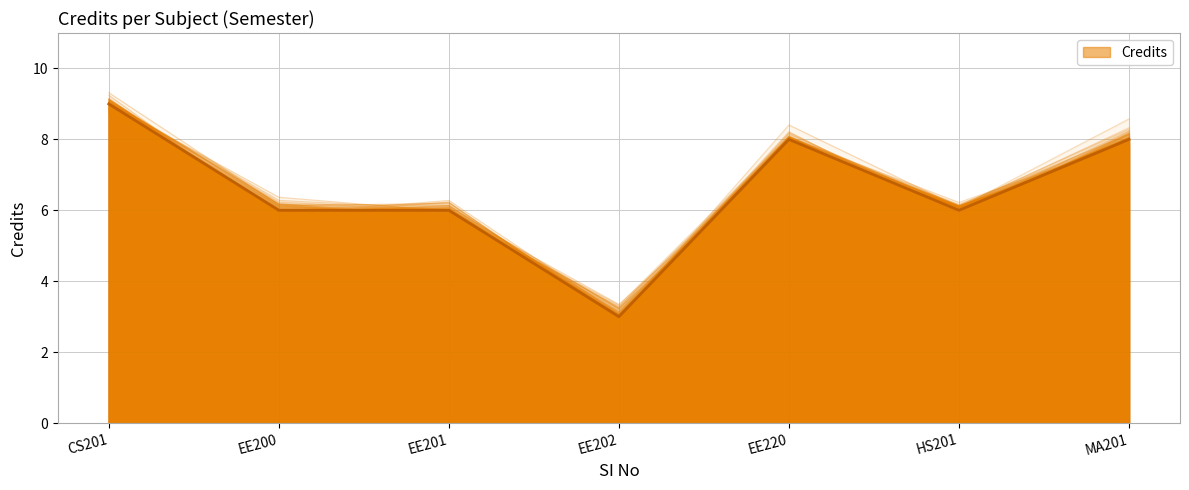

What is the average value?

7